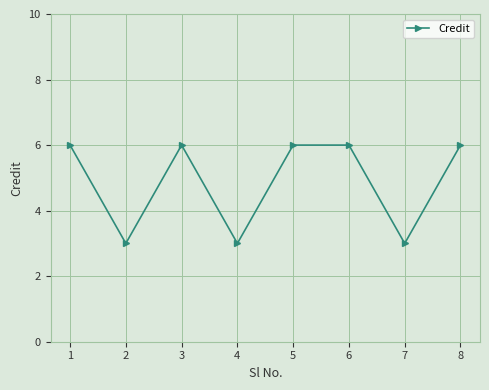

Reading left to right, what are all the values shown in this chart?

1=6	2=3	3=6	4=3	5=6	6=6	7=3	8=6